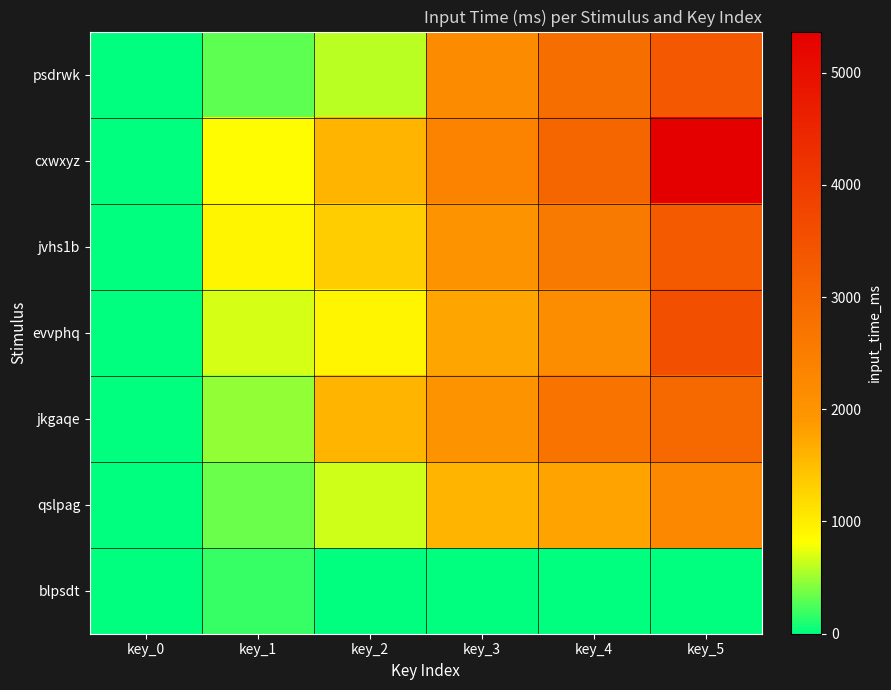

Rank the series at key_2 from highest to lowest value.

cxwxyz, jkgaqe, jvhs1b, evvphq, qslpag, psdrwk, blpsdt